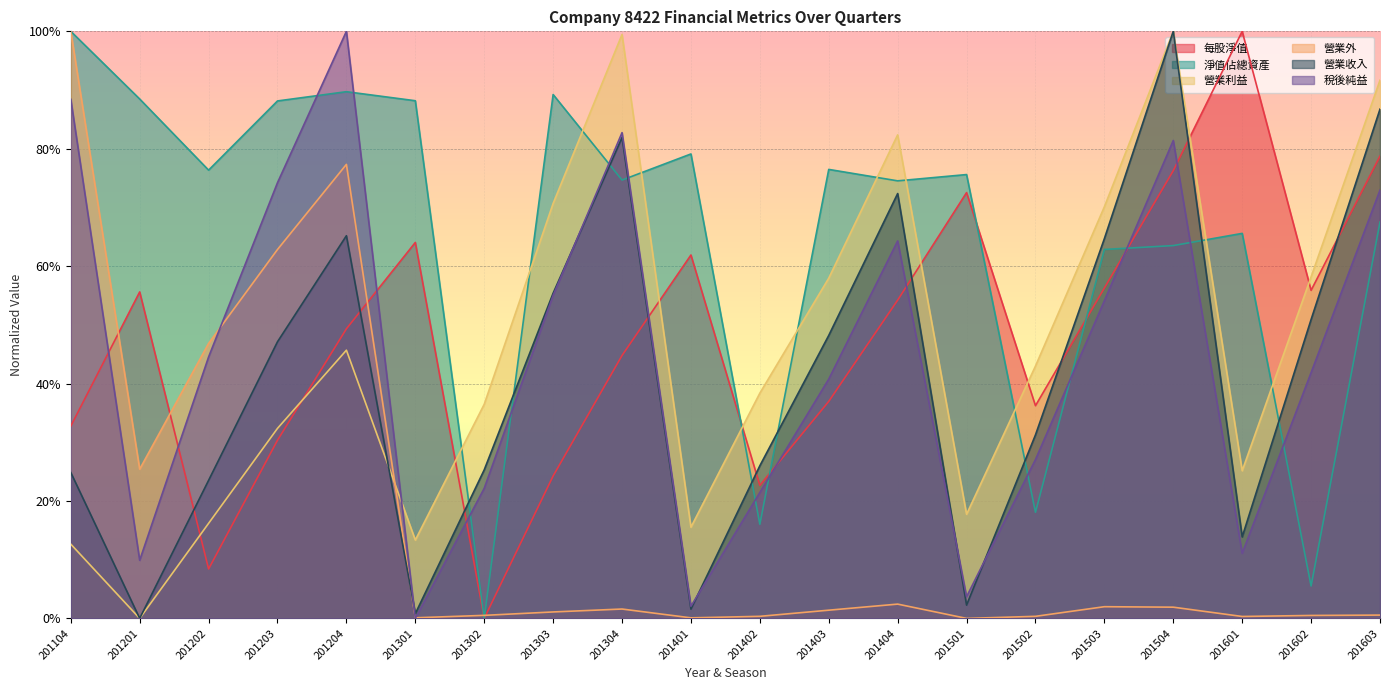

How many interior local peaks does the 營業收入 series have?

4